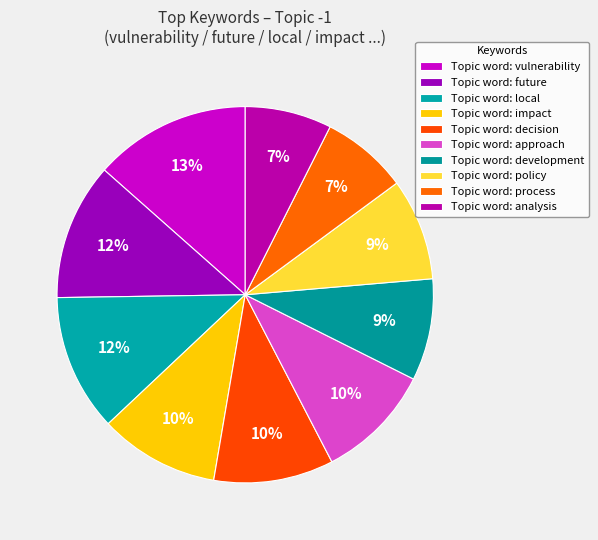

Count the number of slices in the pie.

10